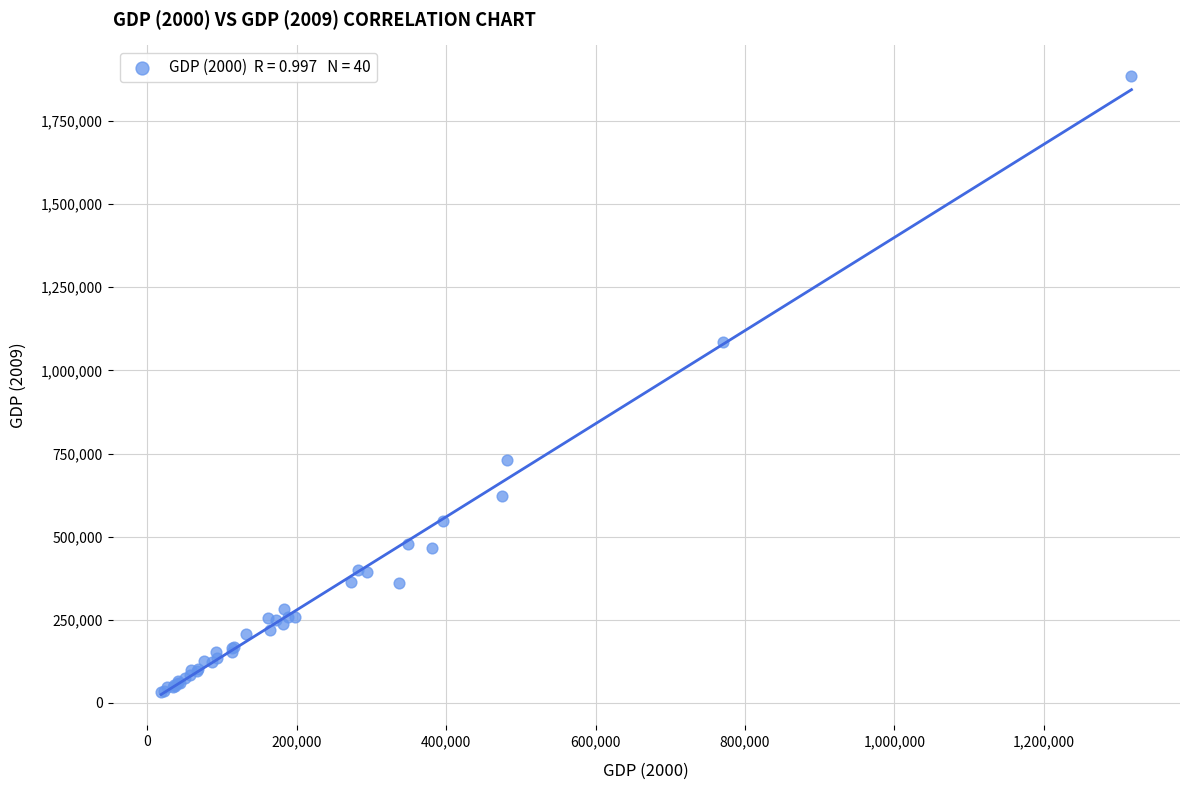

What Y value in the scatter plot is closest to 958039?

1085131